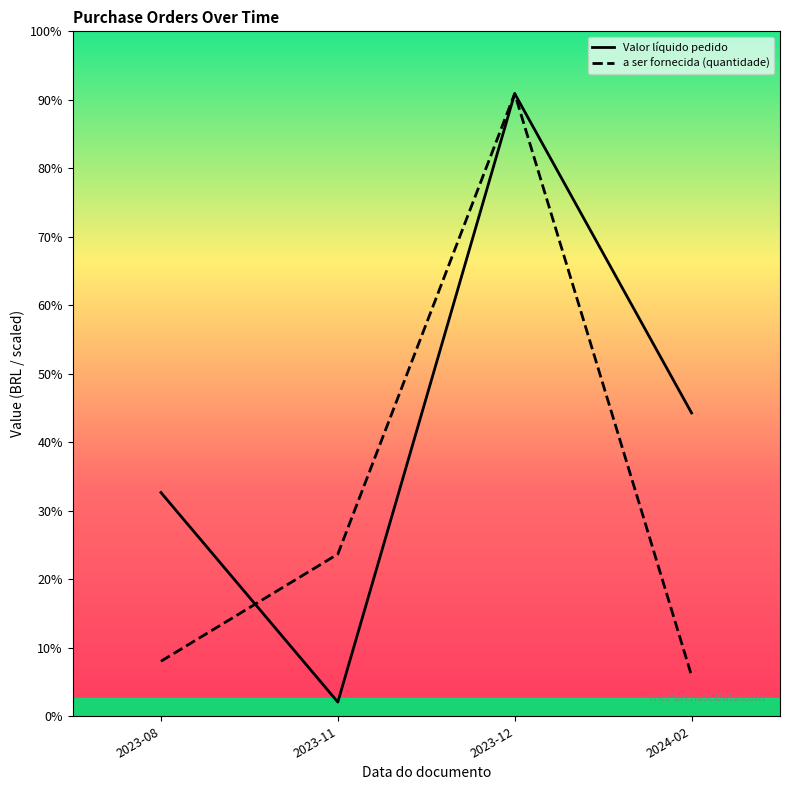

How many categories are shown in the chart?

4